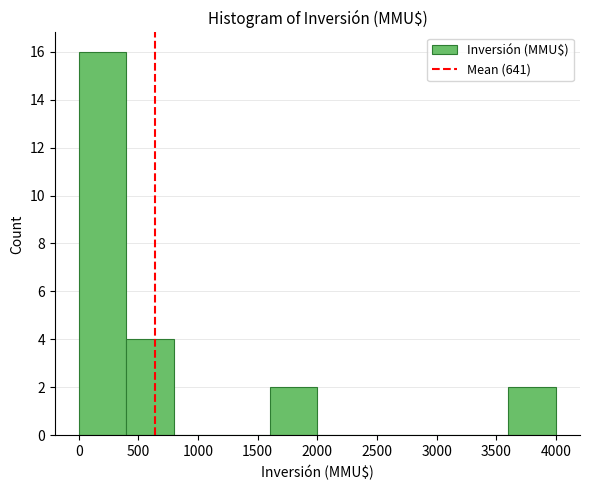

Reading left to right, transcribe this chart: for each bar, give the range it covers on the x-axis and its height. The values are not printed on the chart, so give them approximately, as read against the axis.

0 to 400: 16
400 to 800: 4
800 to 1200: 0
1200 to 1600: 0
1600 to 2000: 2
2000 to 2400: 0
2400 to 2800: 0
2800 to 3200: 0
3200 to 3600: 0
3600 to 4000: 2